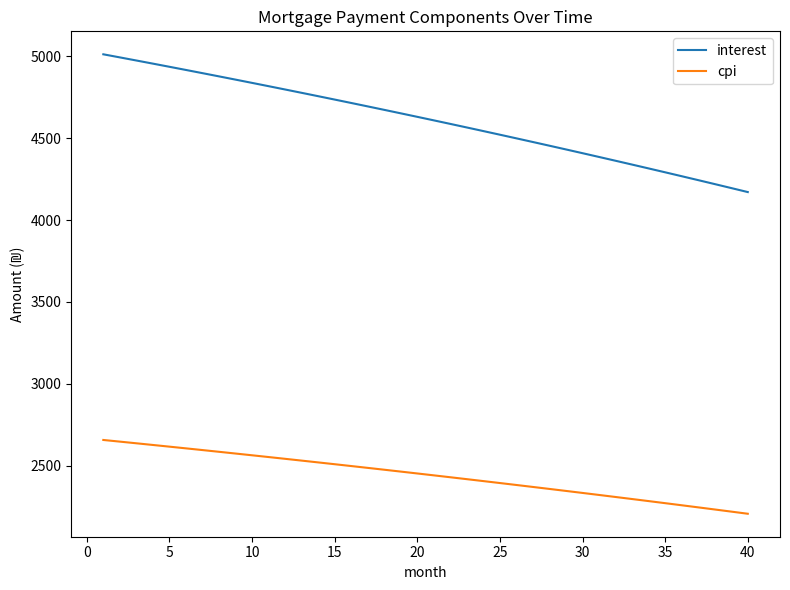

Which series has the largest total across all categories?

interest